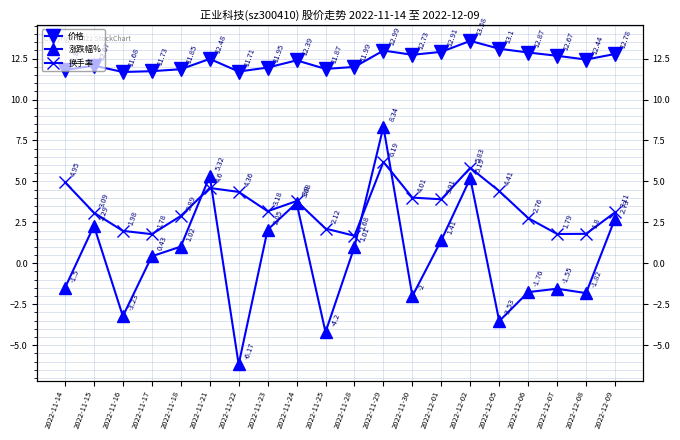

Is this an area chart (filled region under the line)?

No